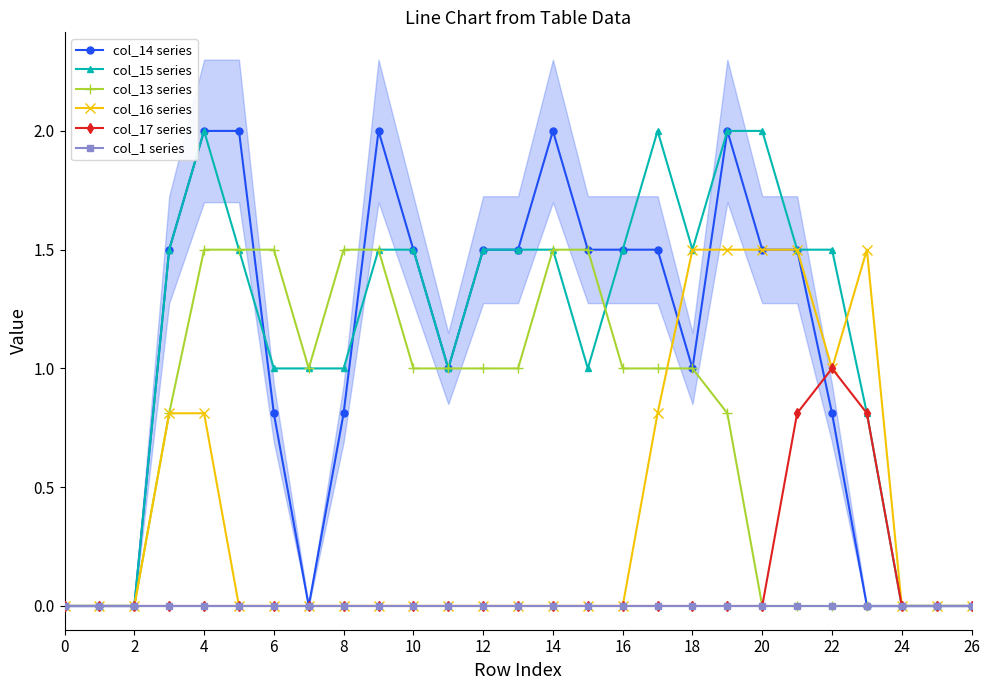

What is the value of the col_14 series point at the 23rd from the left?

1.0